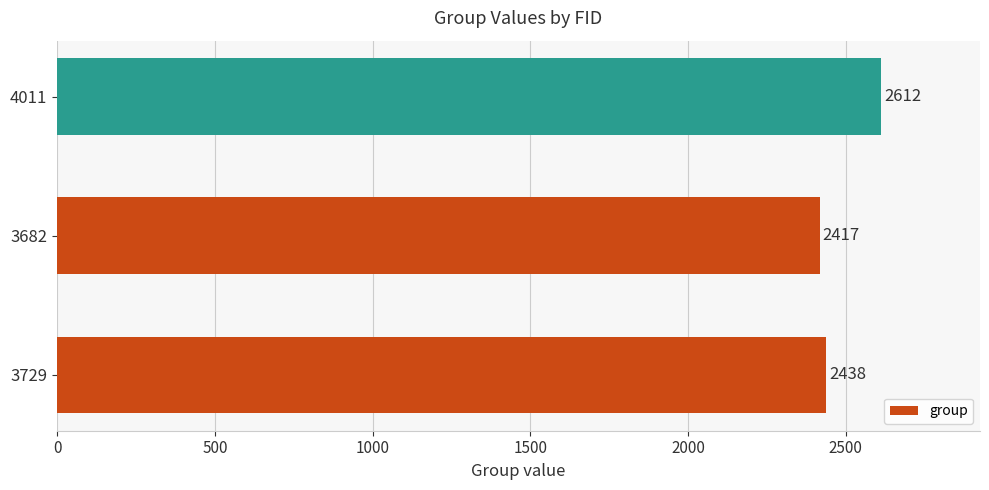

How many values are between 2417 and 2612?

3